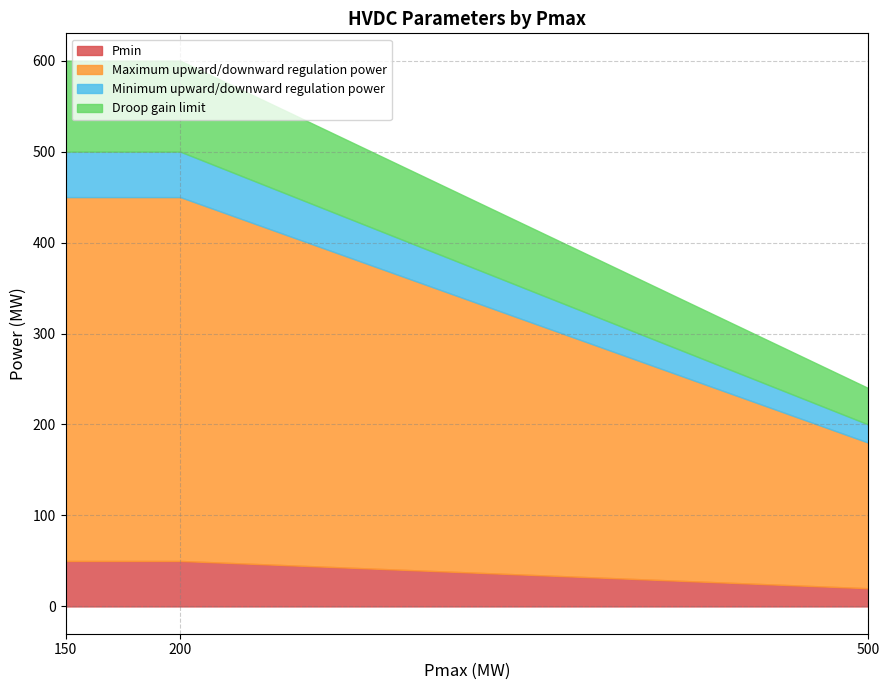

Which series has the largest range (max minus min)?

Maximum upward/downward regulation power